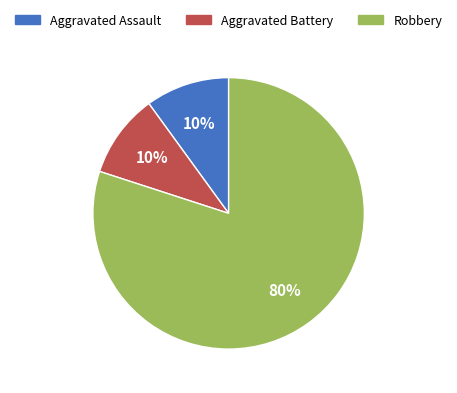

The Aggravated Assault slice represents 10% of the pie. True or false?

True